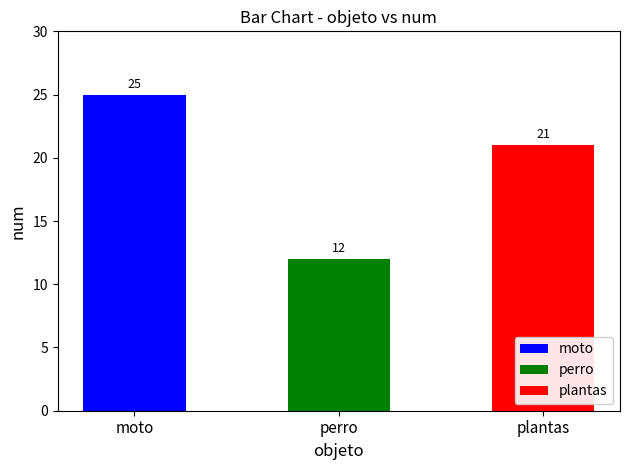

Approximately how many times larger is the value at moto compared to perro?

2.1